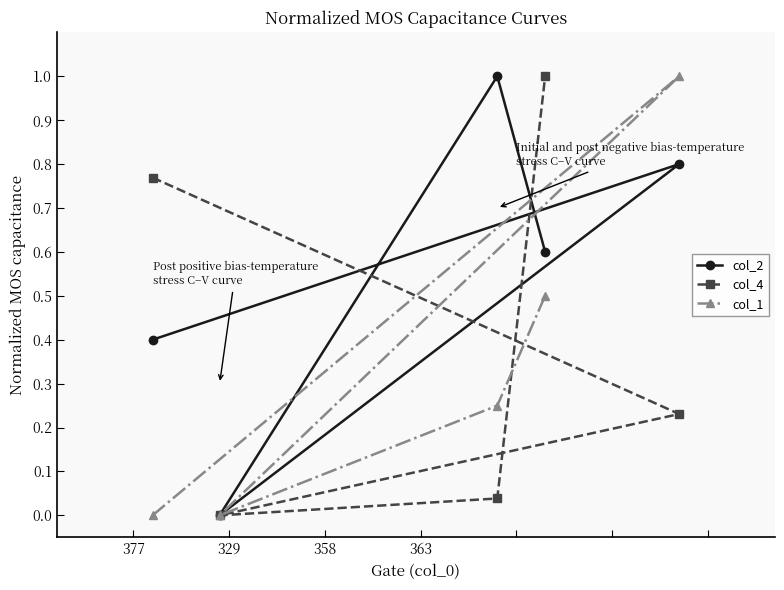

Rank the series by their average value, from highest to lowest.

col_2, col_4, col_1